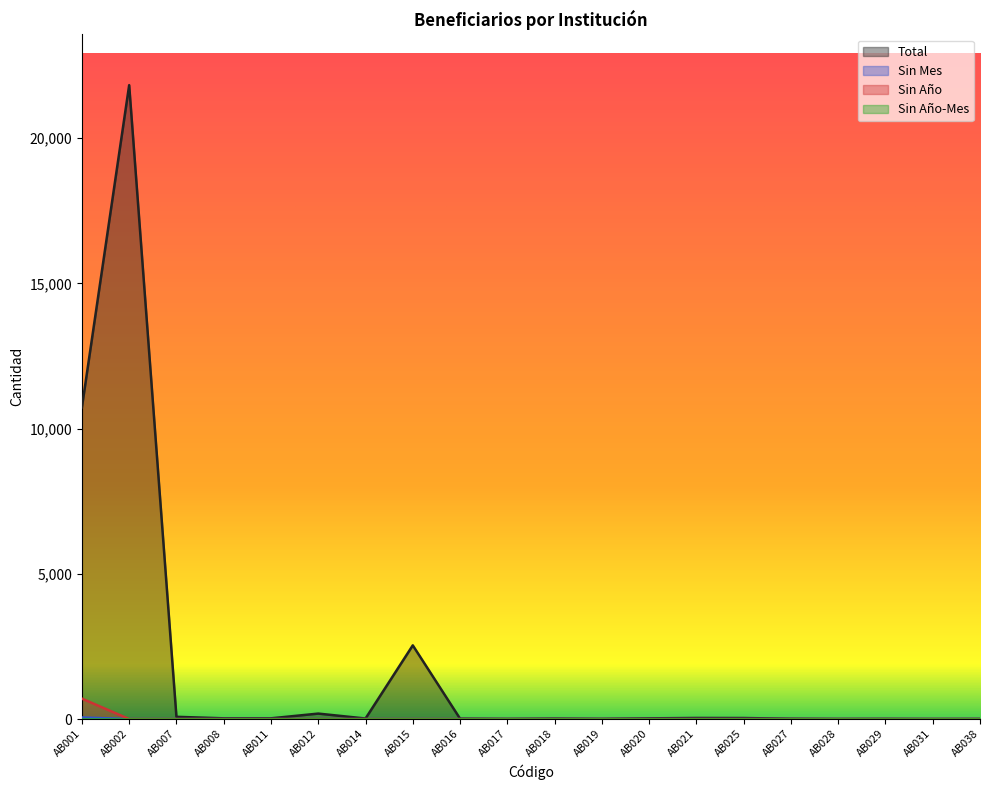

What is the maximum value shown in the chart?

21822